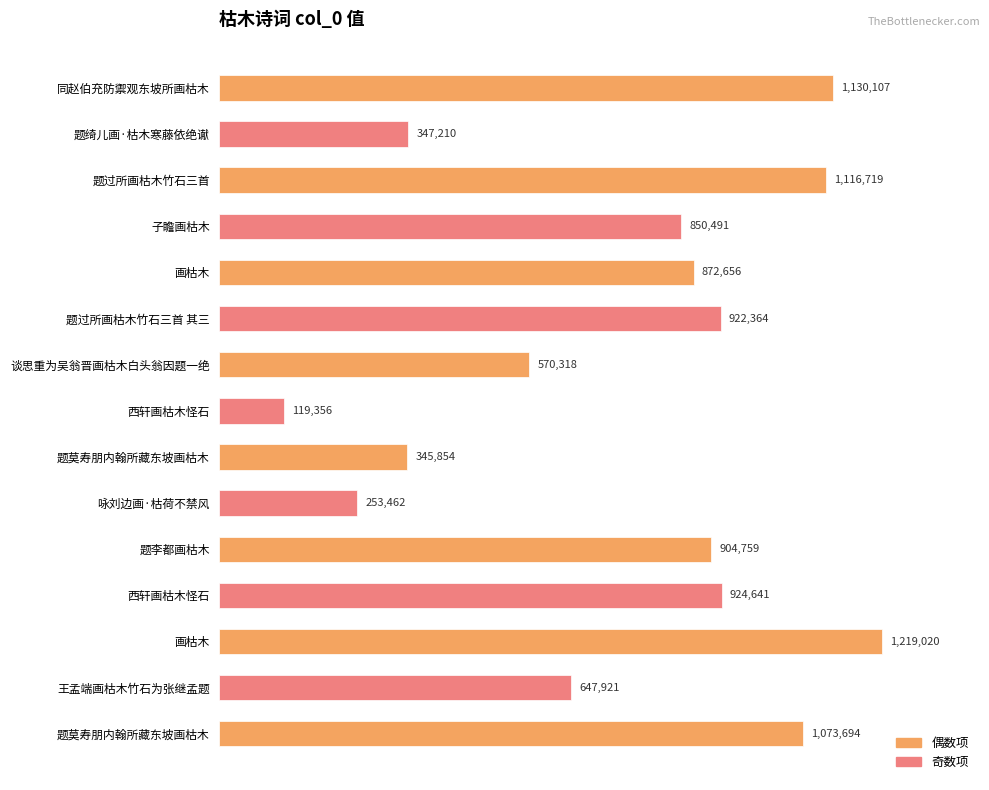

Does the chart contain any negative values?

No